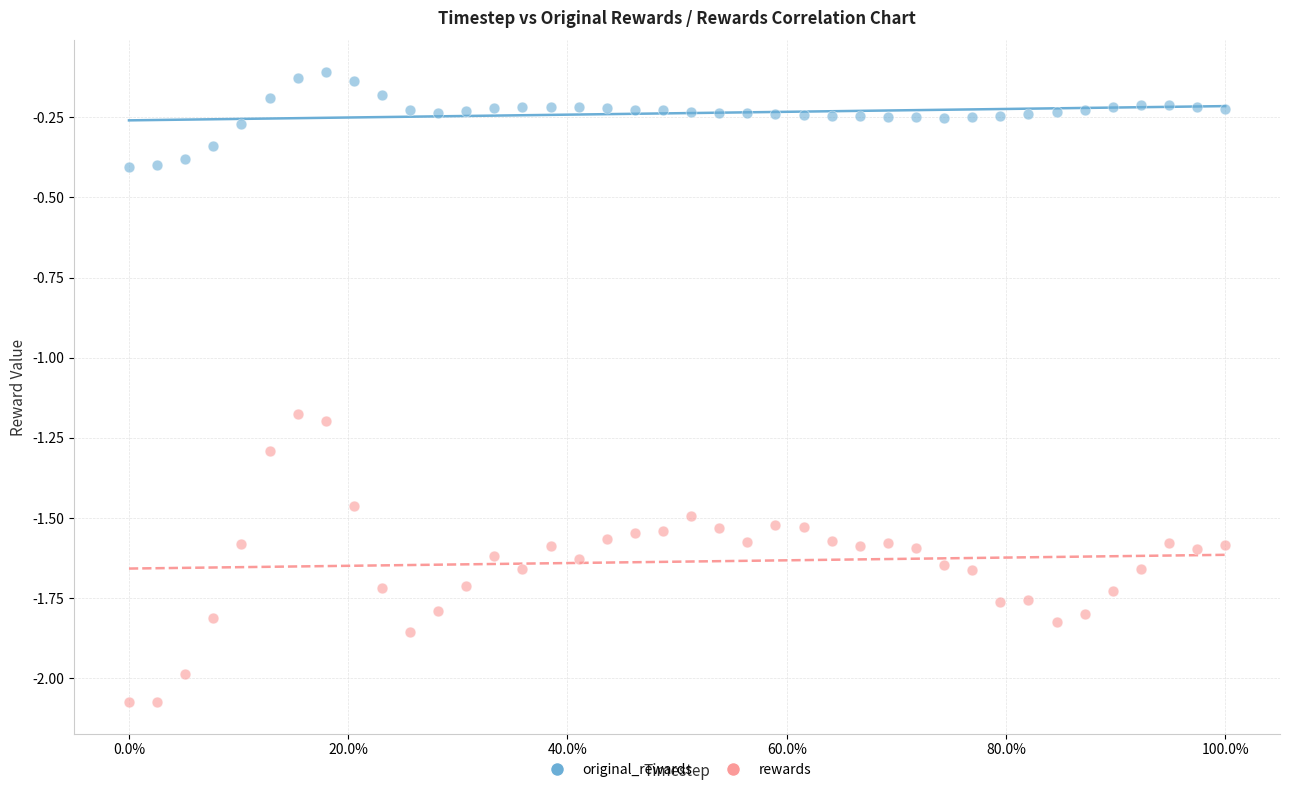

Which series has the widest spread of Y values?

rewards